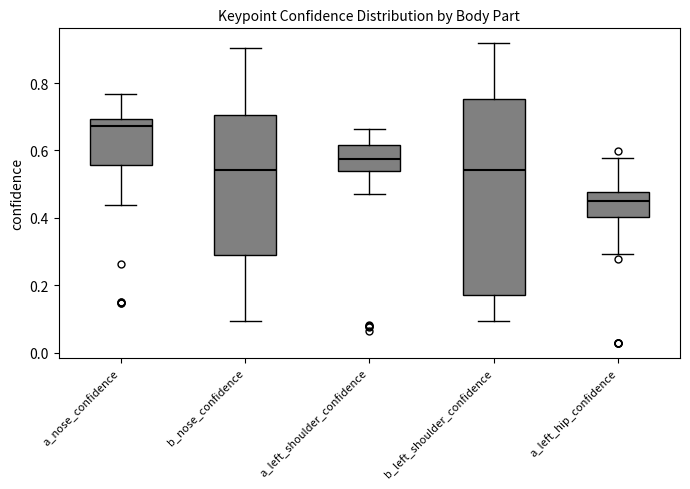

Reading left to right, read every box against the y-axis: the position of its median line, the range the box covers, and the ends of its whiskers. The values are not printed on the chart, so give them approximately, as read against the axis.

a_nose_confidence: median 0.68, box 0.56 to 0.70, whiskers 0.44 to 0.76
b_nose_confidence: median 0.54, box 0.30 to 0.70, whiskers 0.10 to 0.90
a_left_shoulder_confidence: median 0.58, box 0.54 to 0.62, whiskers 0.48 to 0.66
b_left_shoulder_confidence: median 0.54, box 0.18 to 0.76, whiskers 0.10 to 0.92
a_left_hip_confidence: median 0.46, box 0.40 to 0.48, whiskers 0.30 to 0.58